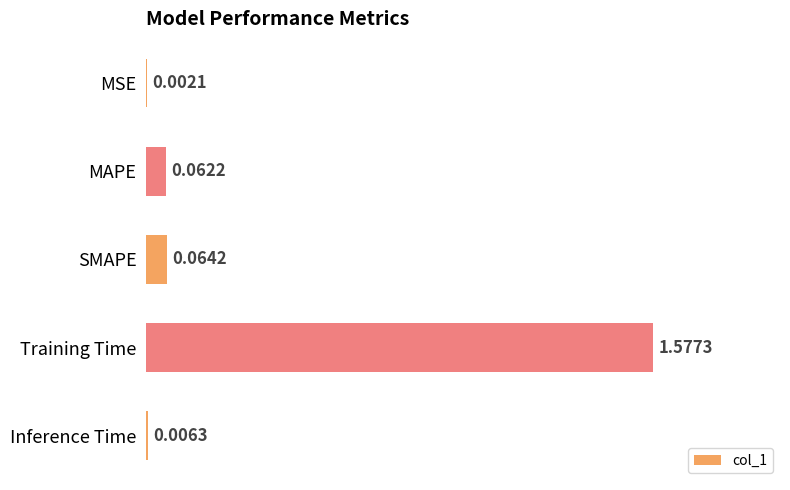

Which label corresponds to the largest value in the chart?

Training Time